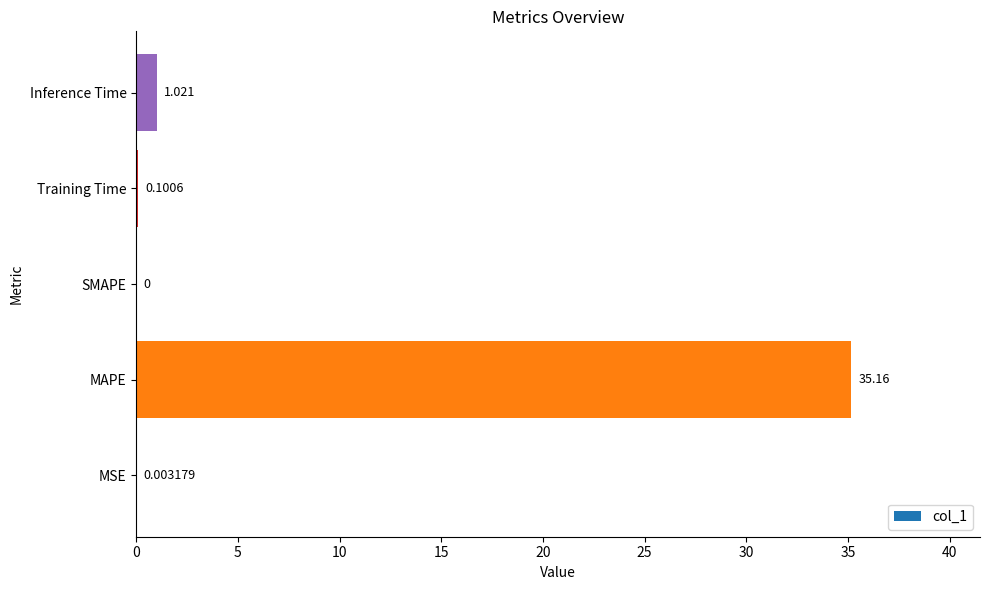

How many data points does each series have?

5